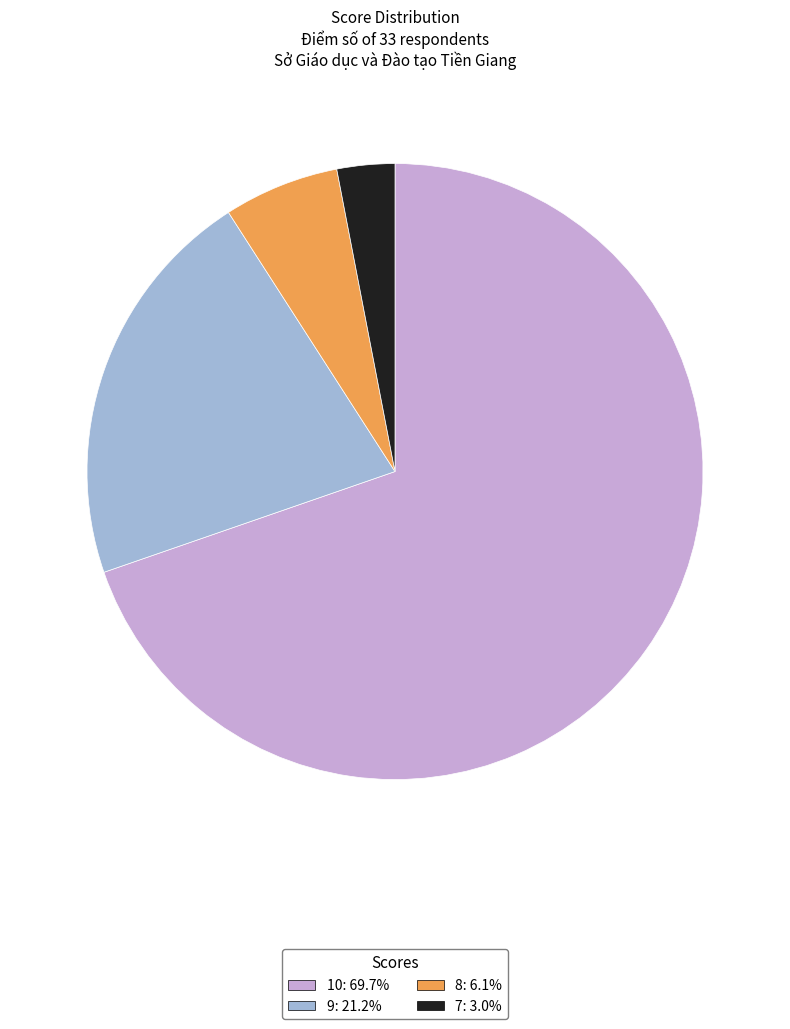

Rank the categories by value from lowest to highest.

7, 8, 9, 10